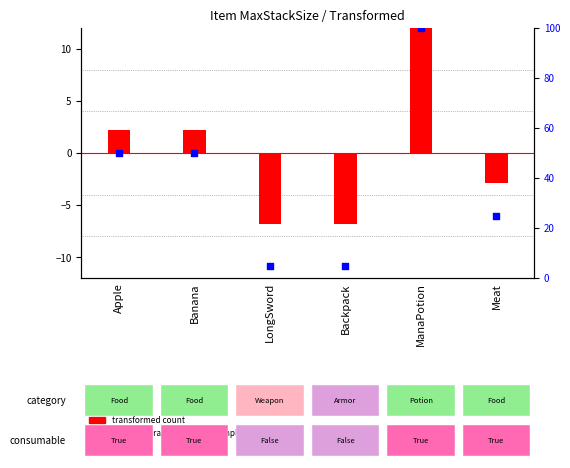

Which series contains the lowest Y value?

transformed count